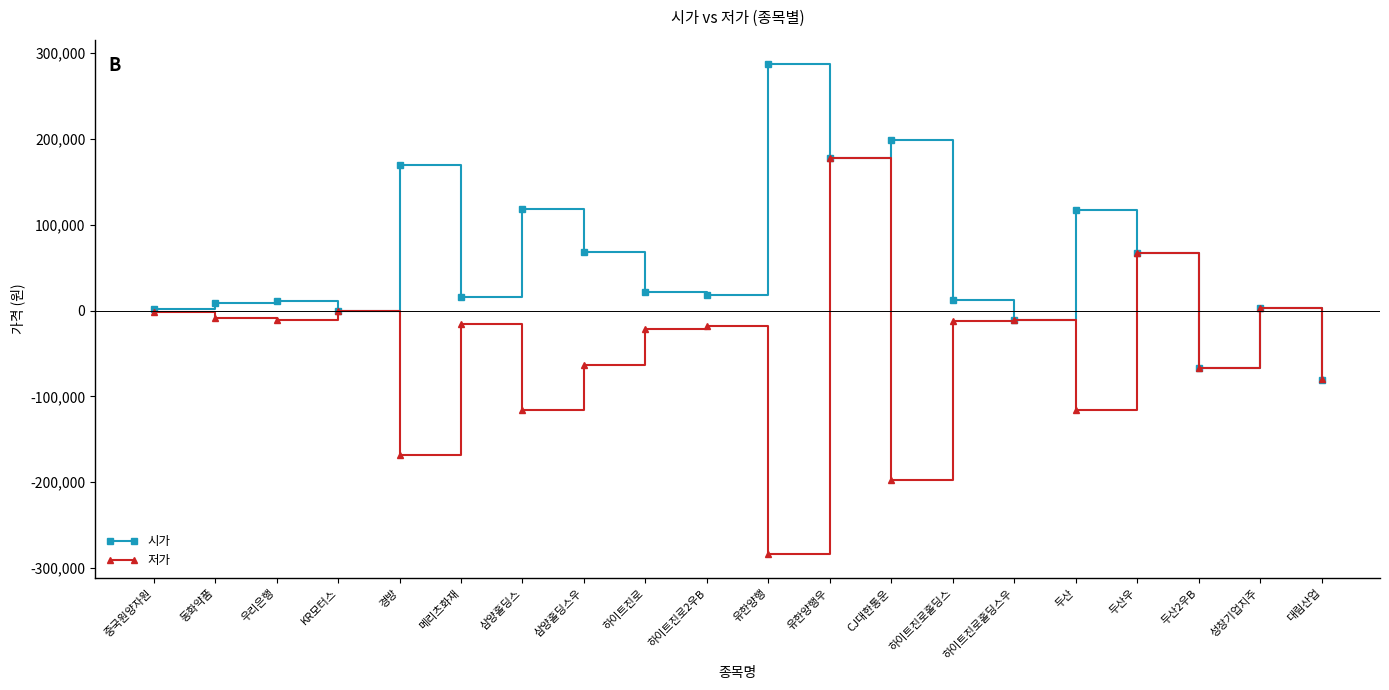

How many series are shown in this chart?

2